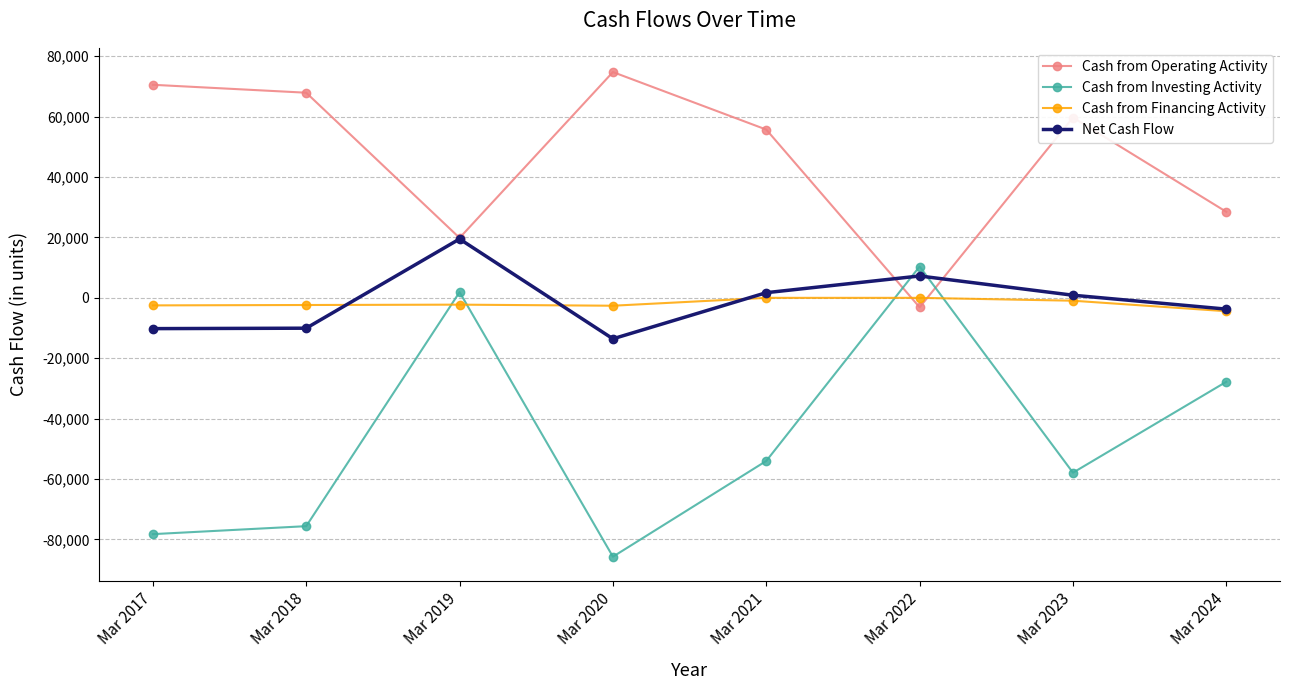

How many series are shown in this chart?

4